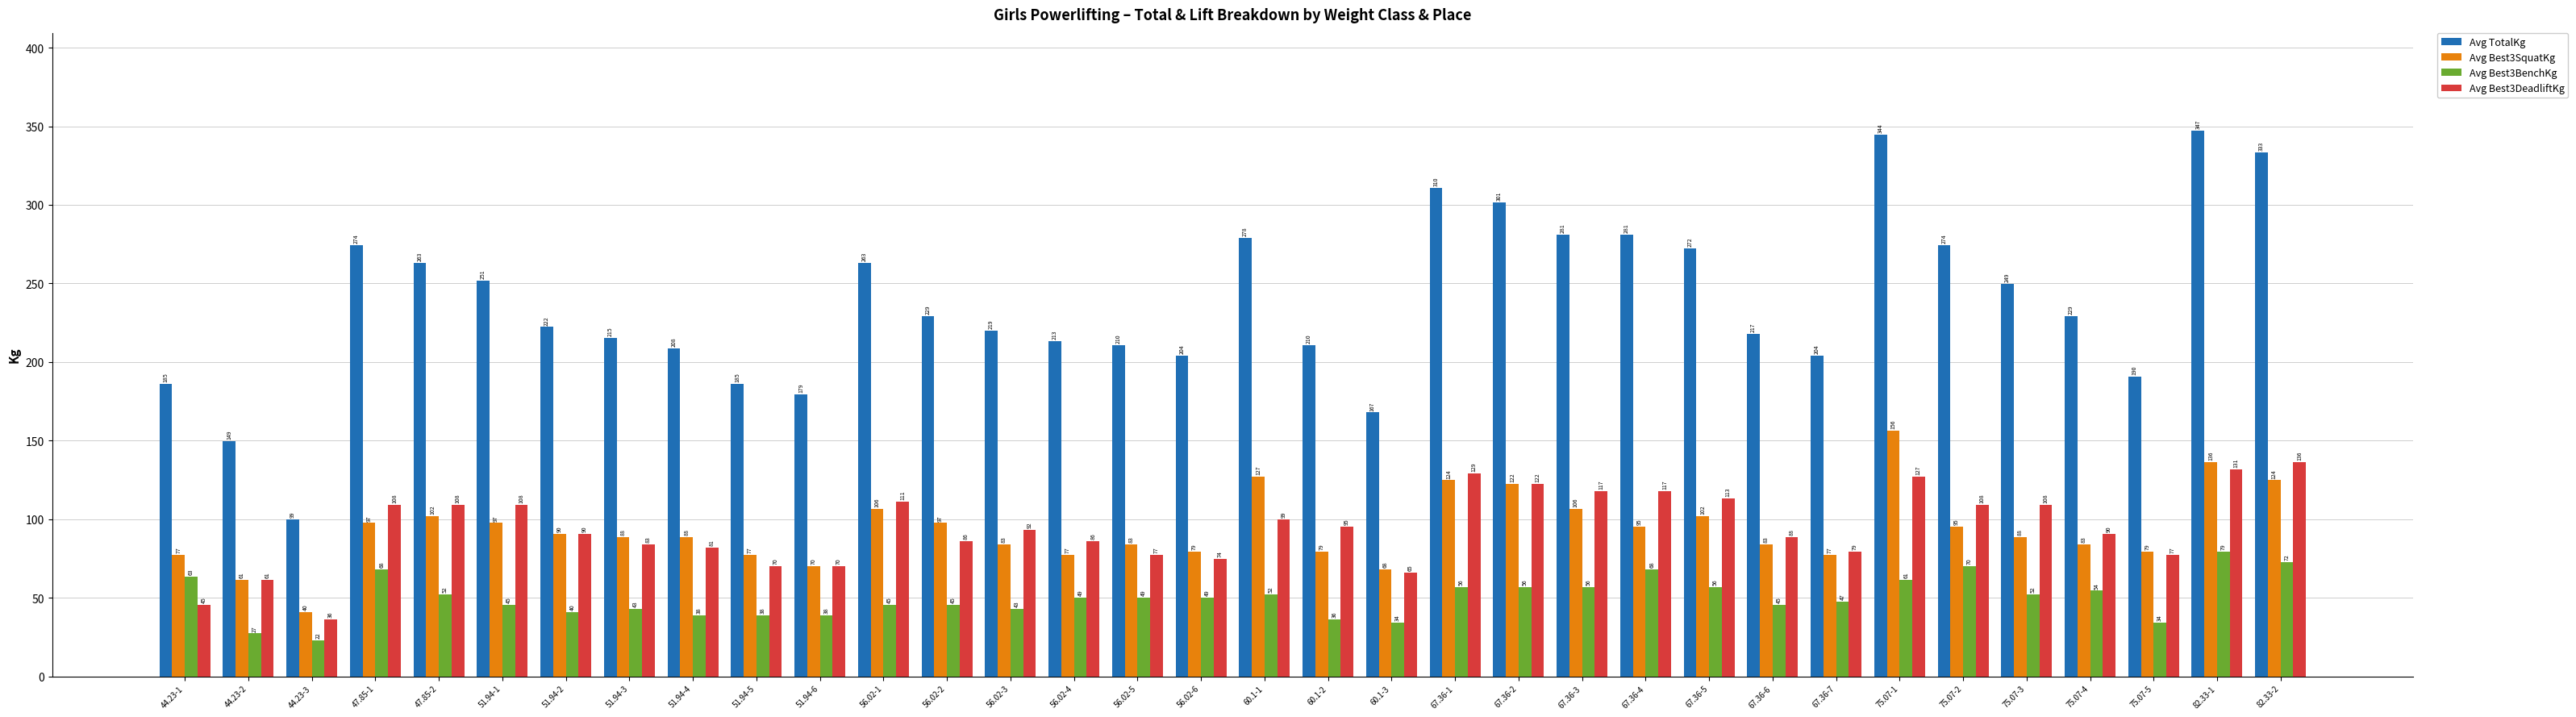

How many values in the Avg Best3BenchKg series are below 49?

16